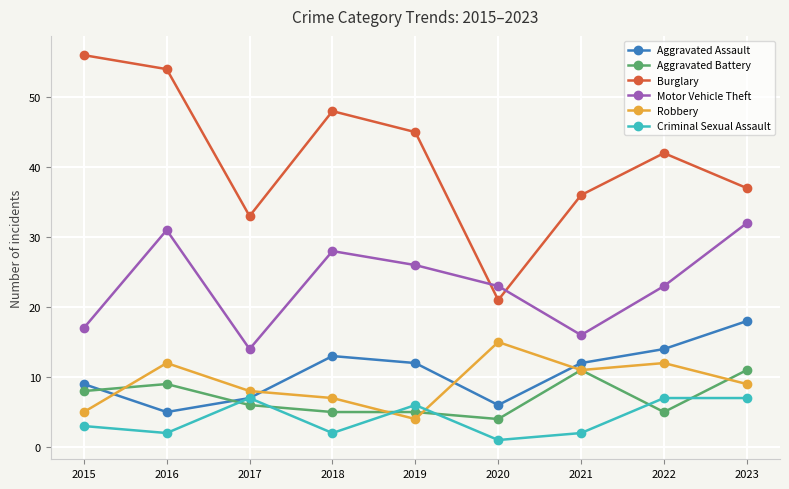

How many interior local valleys does the Criminal Sexual Assault series have?

3